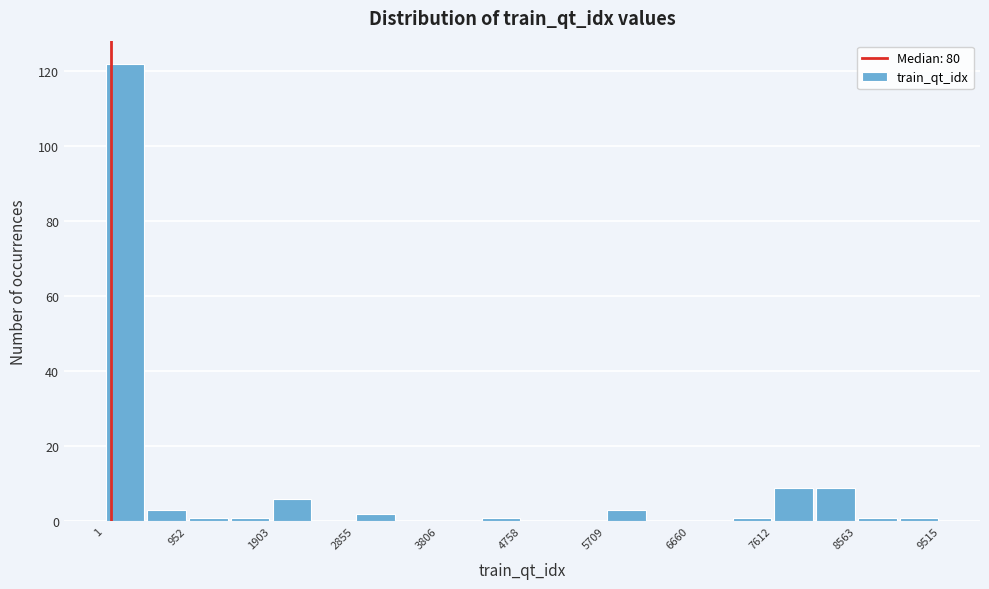

Which range on the x-axis has the tallest bar?

0 to 500